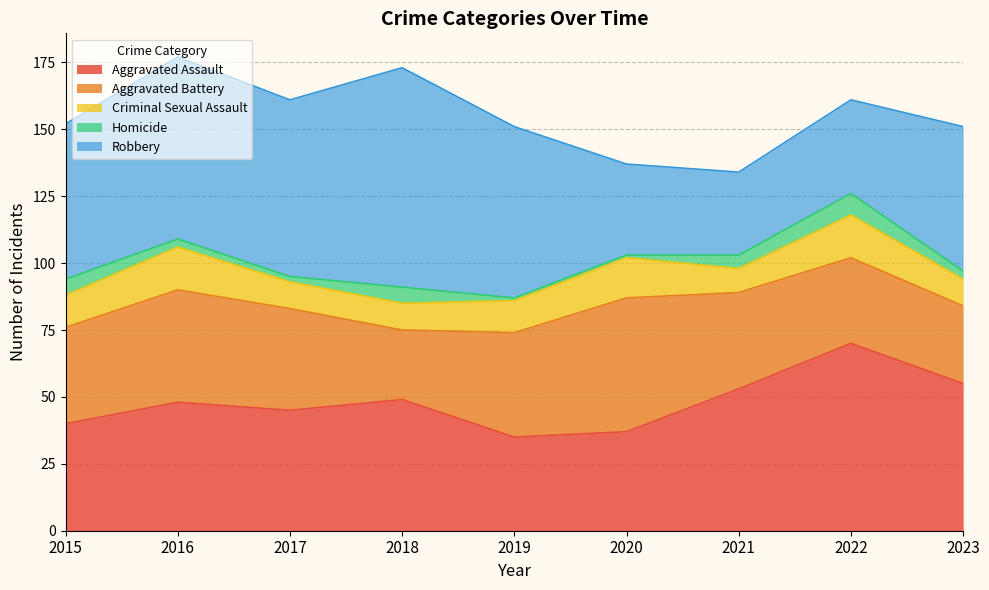

How many series are shown in this chart?

5